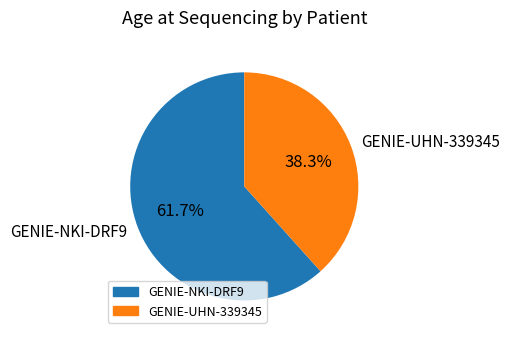

Is there a majority slice in this chart?

Yes